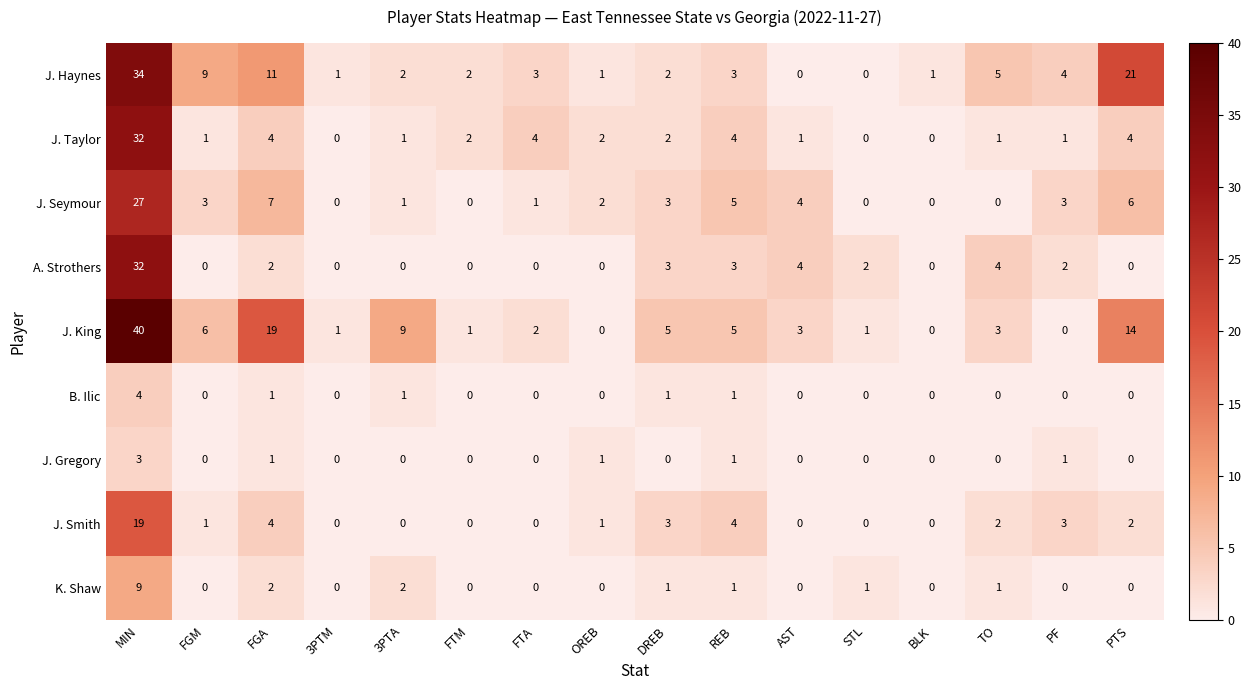

At which label does J. King first exceed 3?

MIN